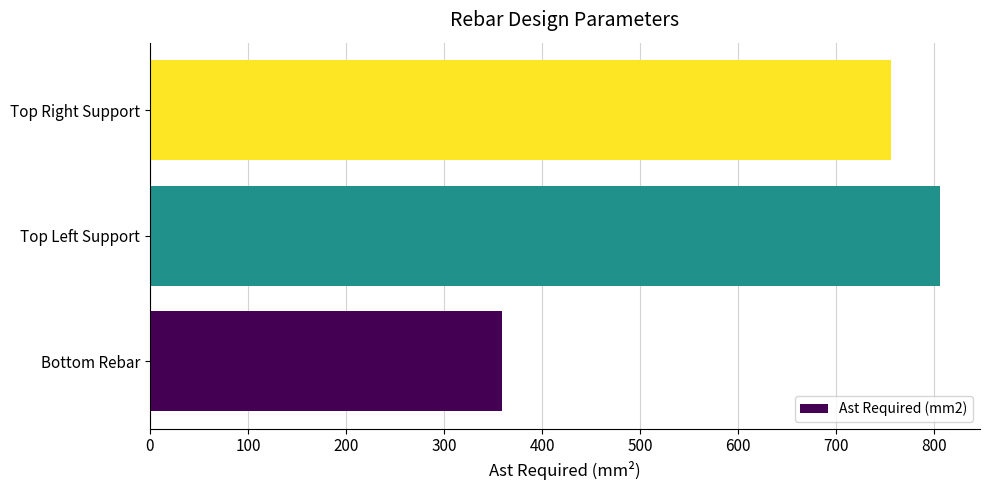

Which has a higher value, Top Left Support or Top Right Support?

Top Left Support